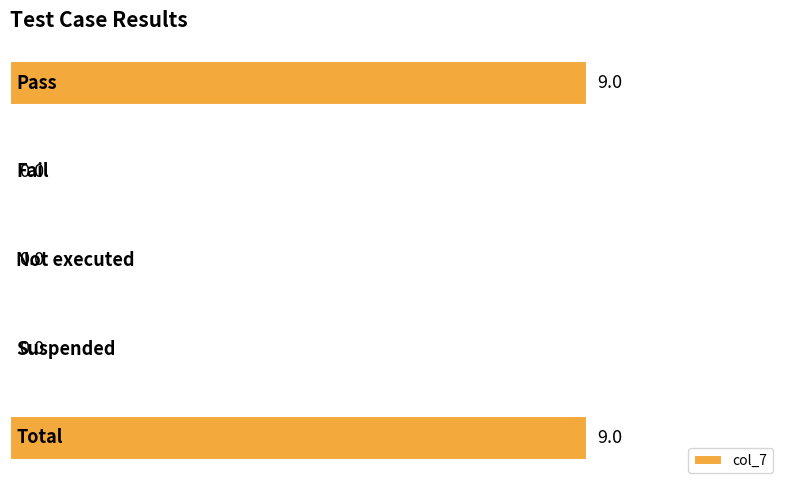

How many values are between 0 and 9?

5